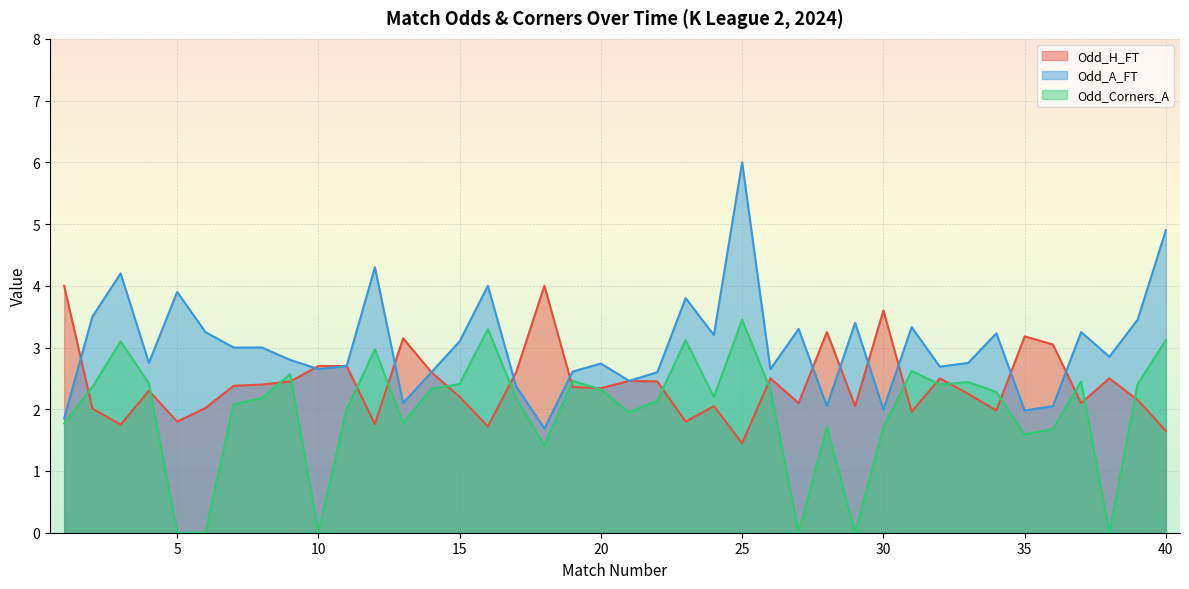

How many values in the Odd_Corners_A series are below 2?

14